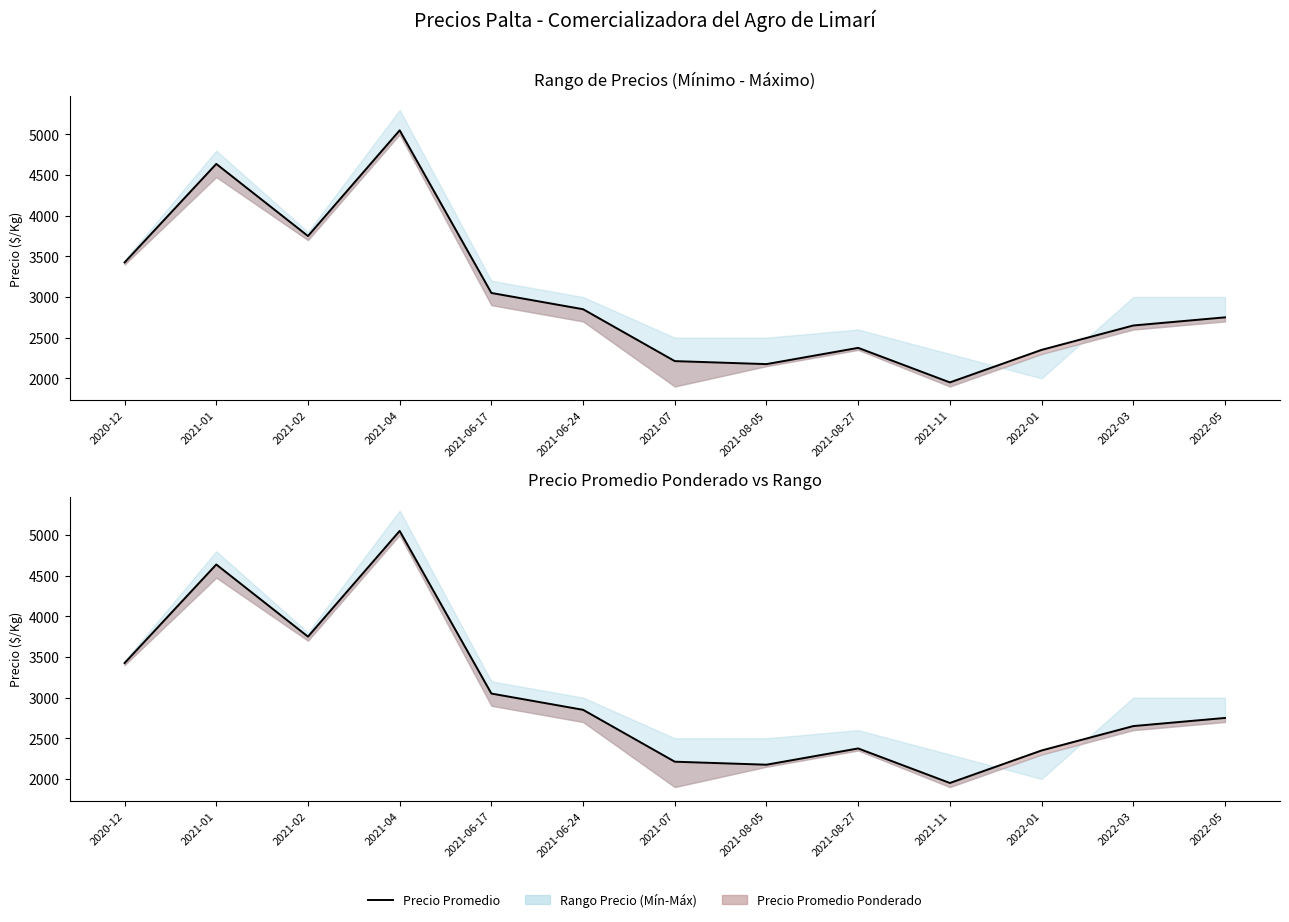

Rank the categories by value from lowest to highest.

2021-11, 2021-08-05, 2021-07, 2022-01, 2021-08-27, 2022-03, 2022-05, 2021-06-24, 2021-06-17, 2020-12, 2021-02, 2021-01, 2021-04